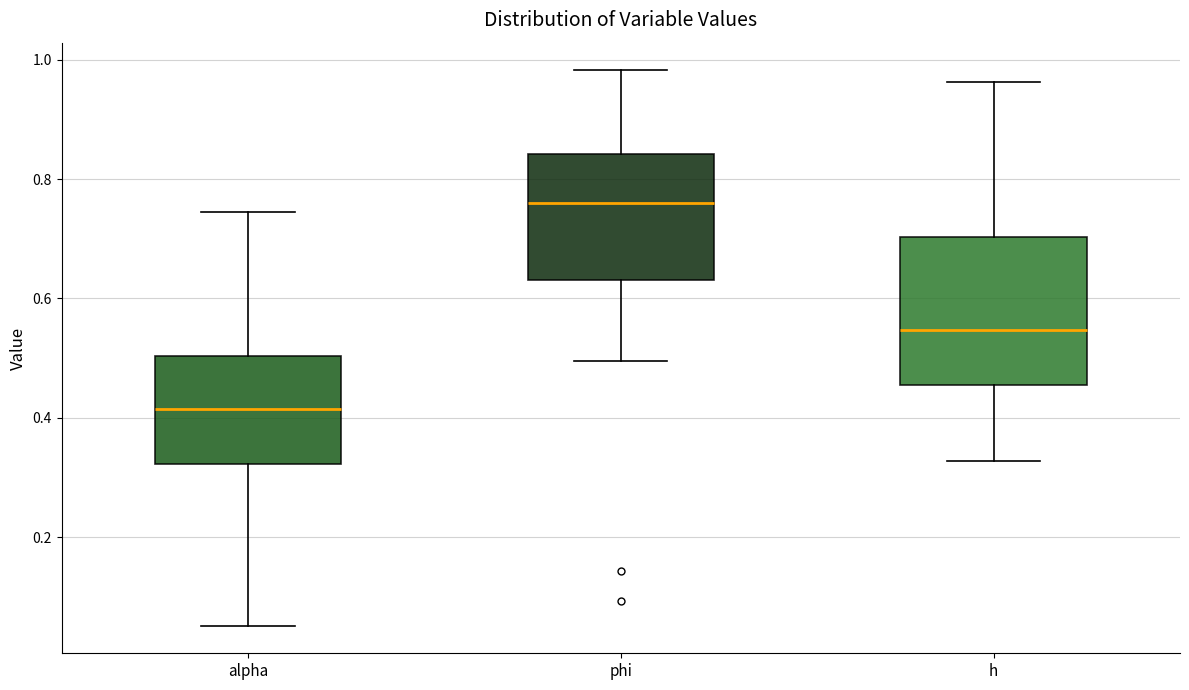

Where does the median line of the box for alpha sit on the y-axis? The values are not printed on the chart, so give them approximately, as read against the axis.

0.42